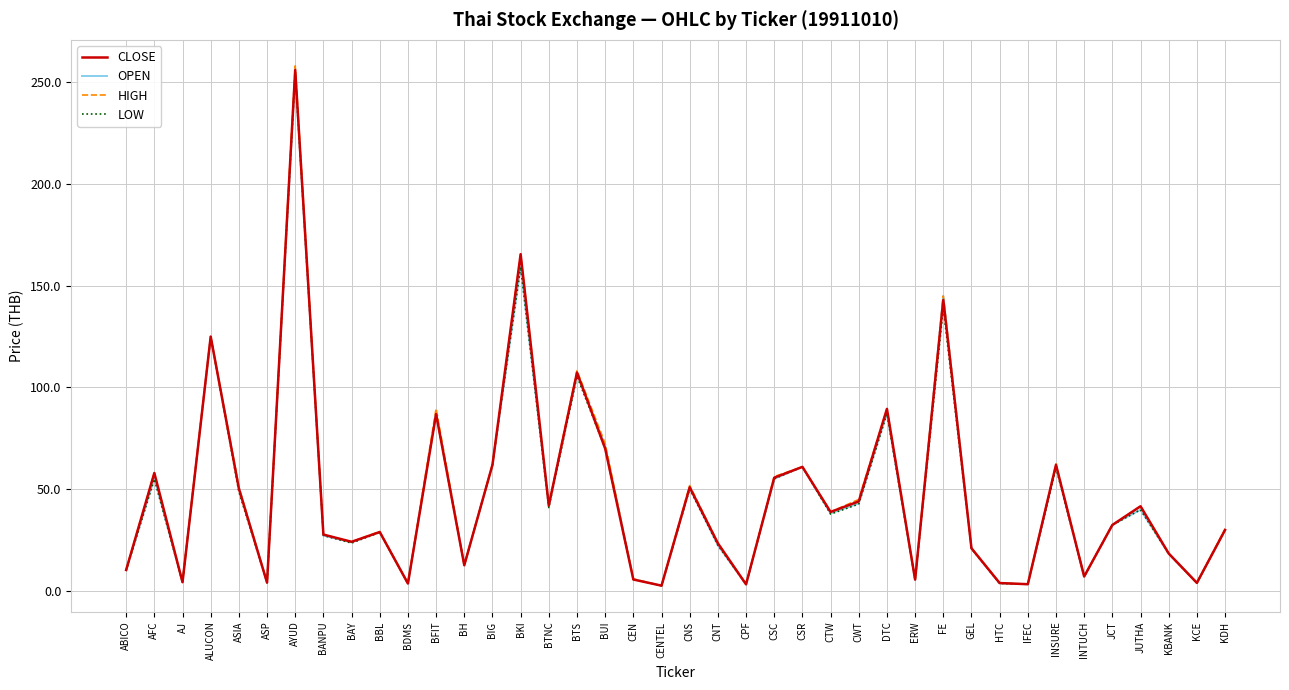

What is the maximum value for OPEN?

254.0